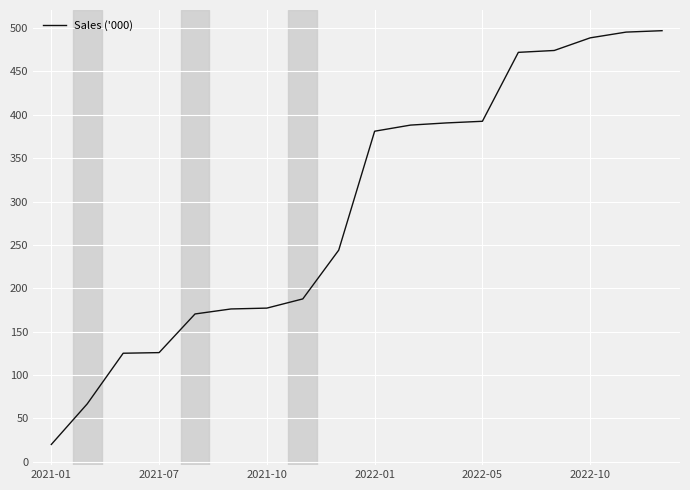

What is the minimum value shown in the chart?

20.0